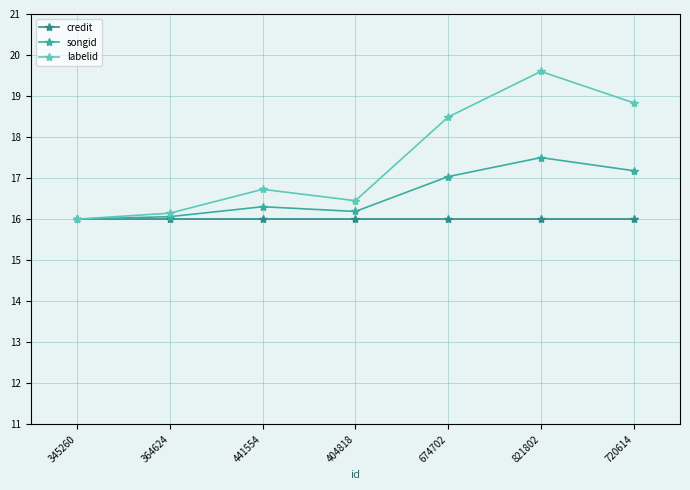

The value of labelid at 821802 is 19.6. True or false?

True